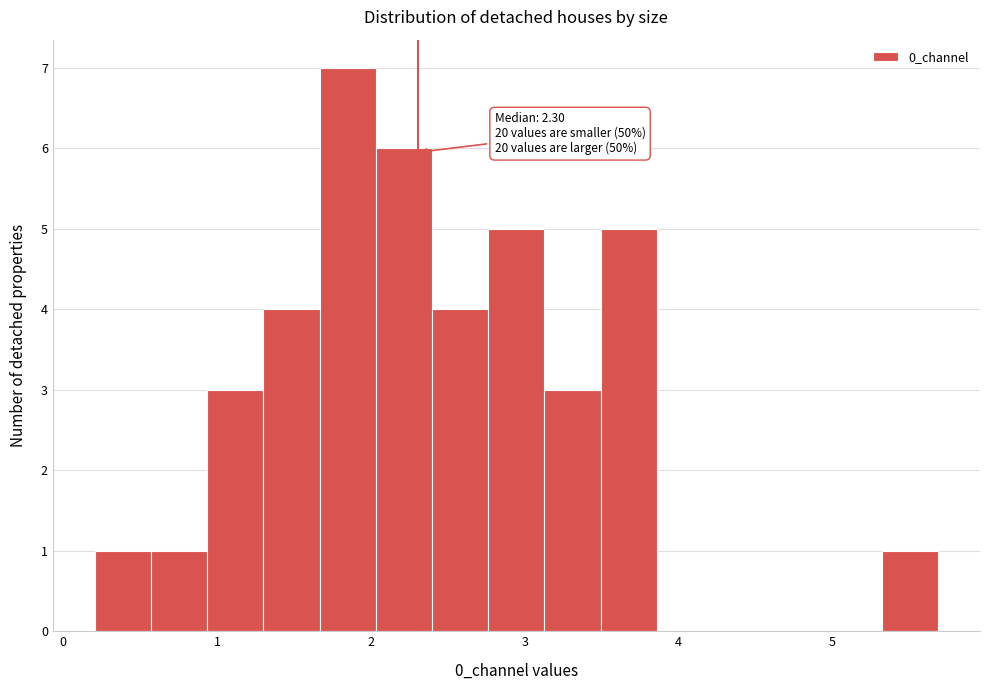

Around what value on the x-axis is the tallest bar? Give the approximate position of its centre, as read against the axis.

1.8